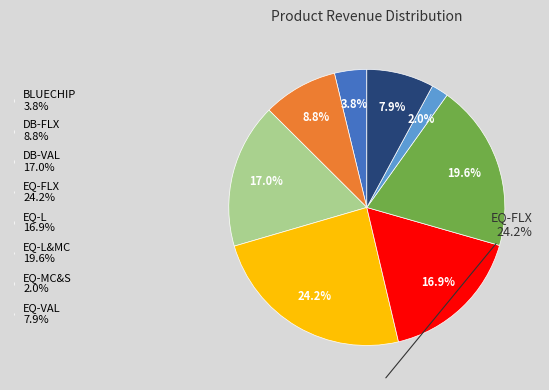

Which category has the biggest portion of the pie?

EQ-FLX 24.2%